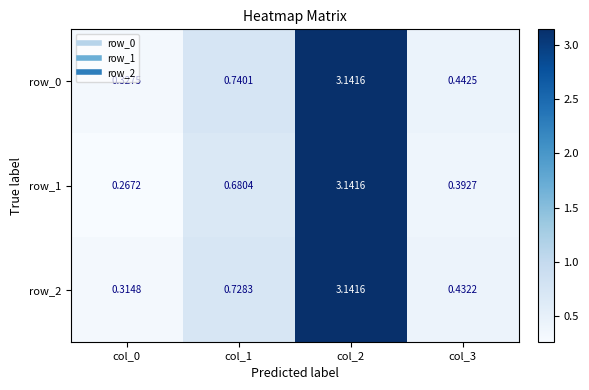

Is the value of row_2 at col_3 greater than the value of row_1 at col_3?

Yes